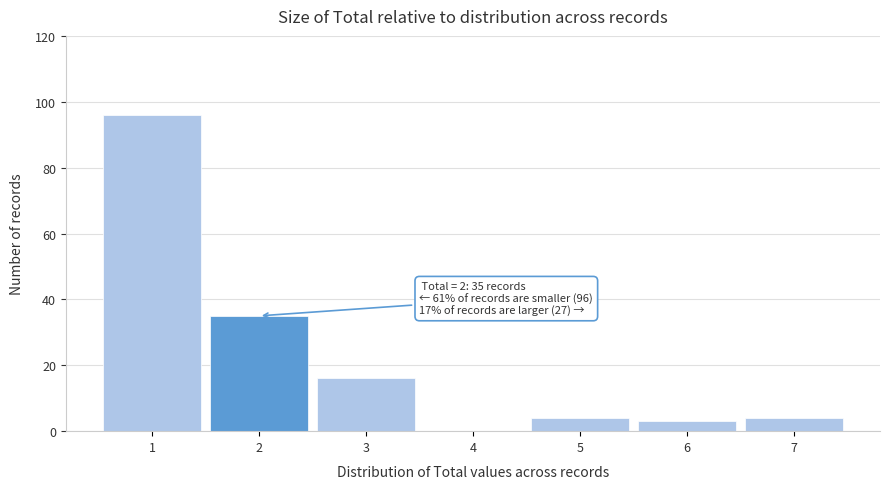

Which range on the x-axis has the tallest bar?

0.5 to 1.5